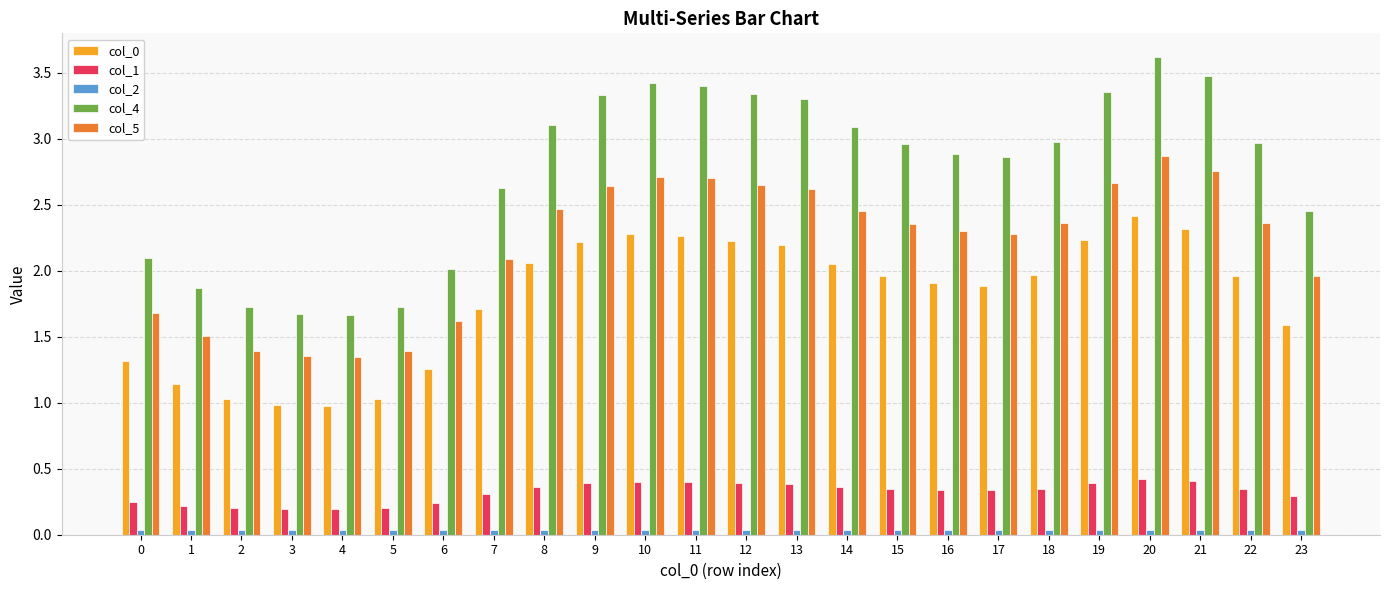

Which series has the largest range (max minus min)?

col_4